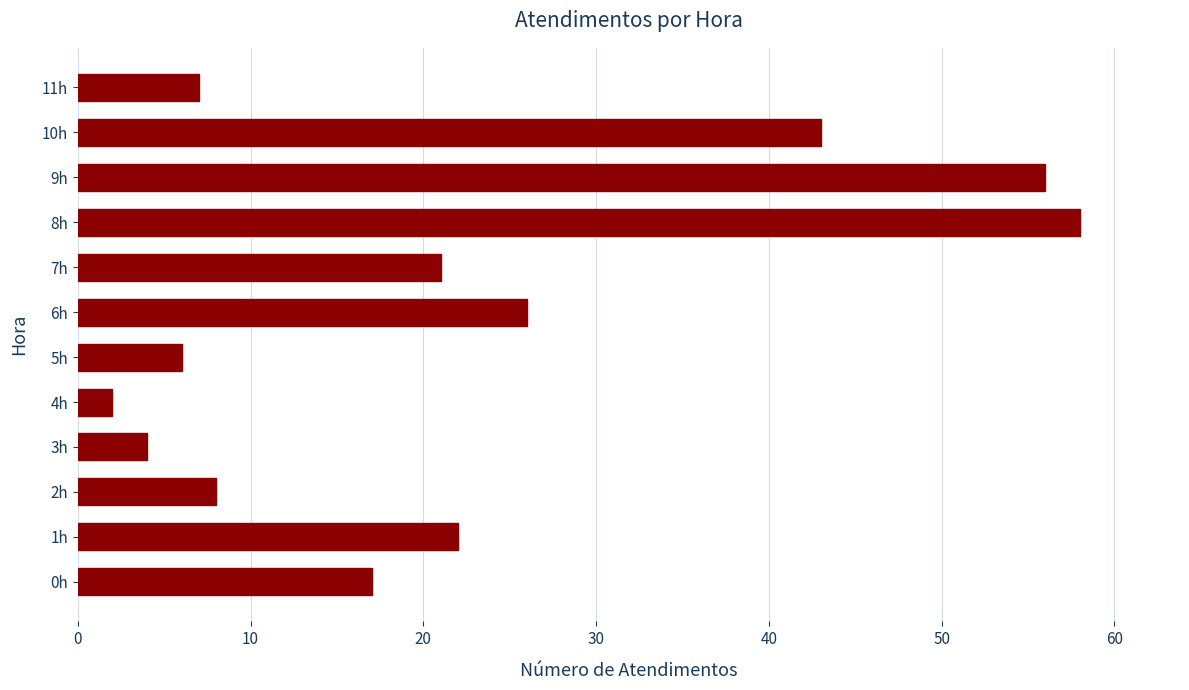

List the labels in order of value, largest first.

8h, 9h, 10h, 6h, 1h, 7h, 0h, 2h, 11h, 5h, 3h, 4h